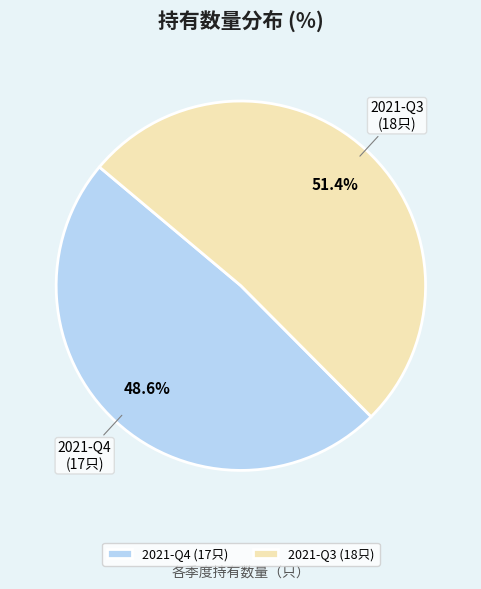

How many slices are in this pie chart?

2